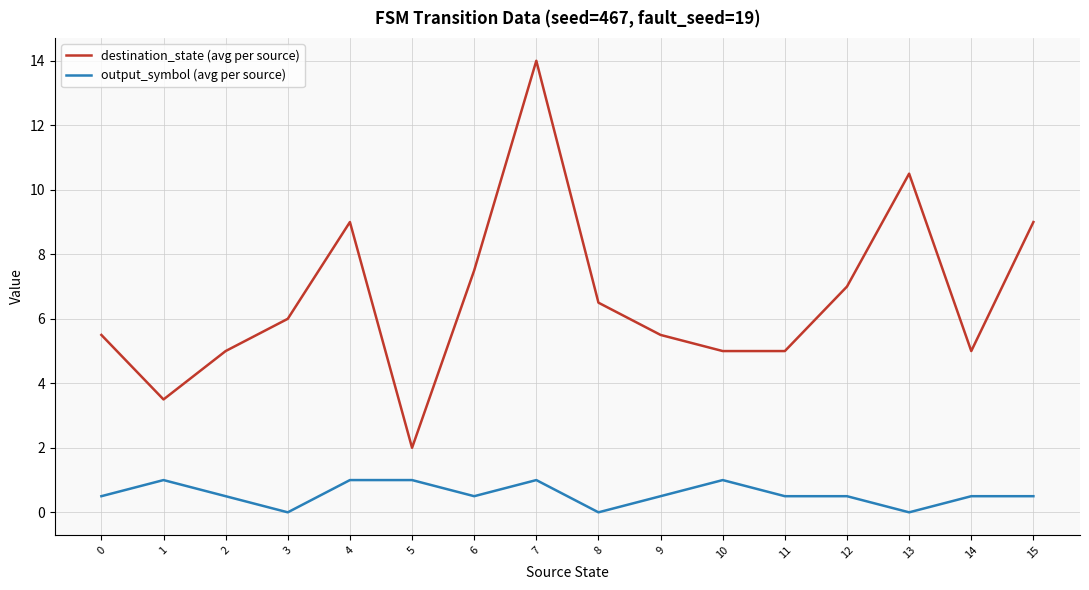

What is the sum of the destination_state (avg per source) values at 6 and 5?

9.5